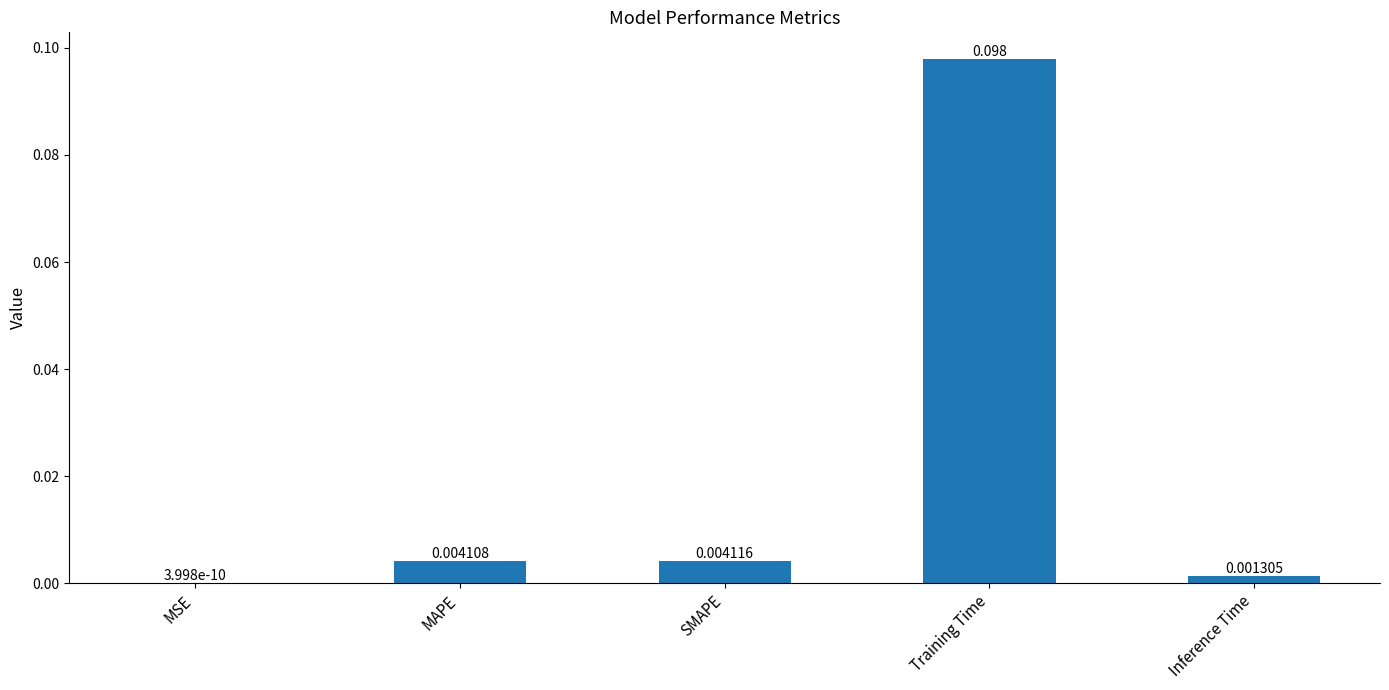

At which label is the value closest to 0?

MSE